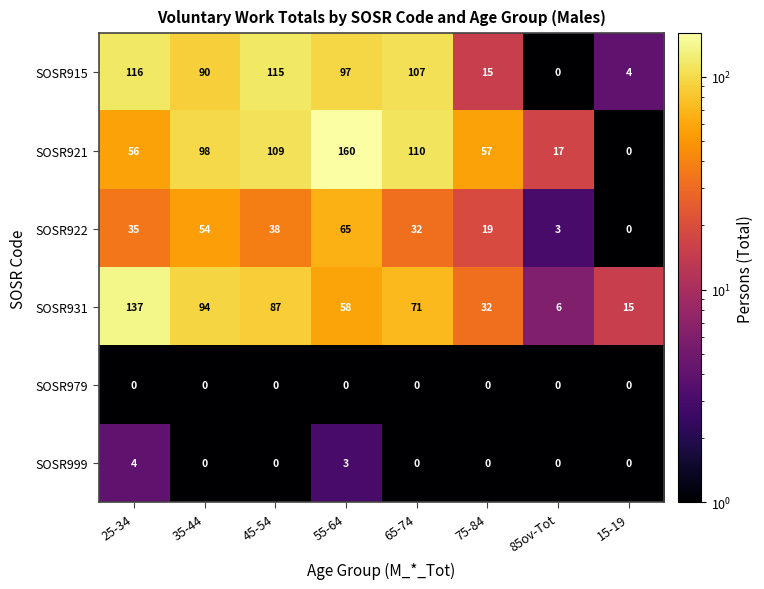

What is the difference between the highest and lowest values at 25-34?

137